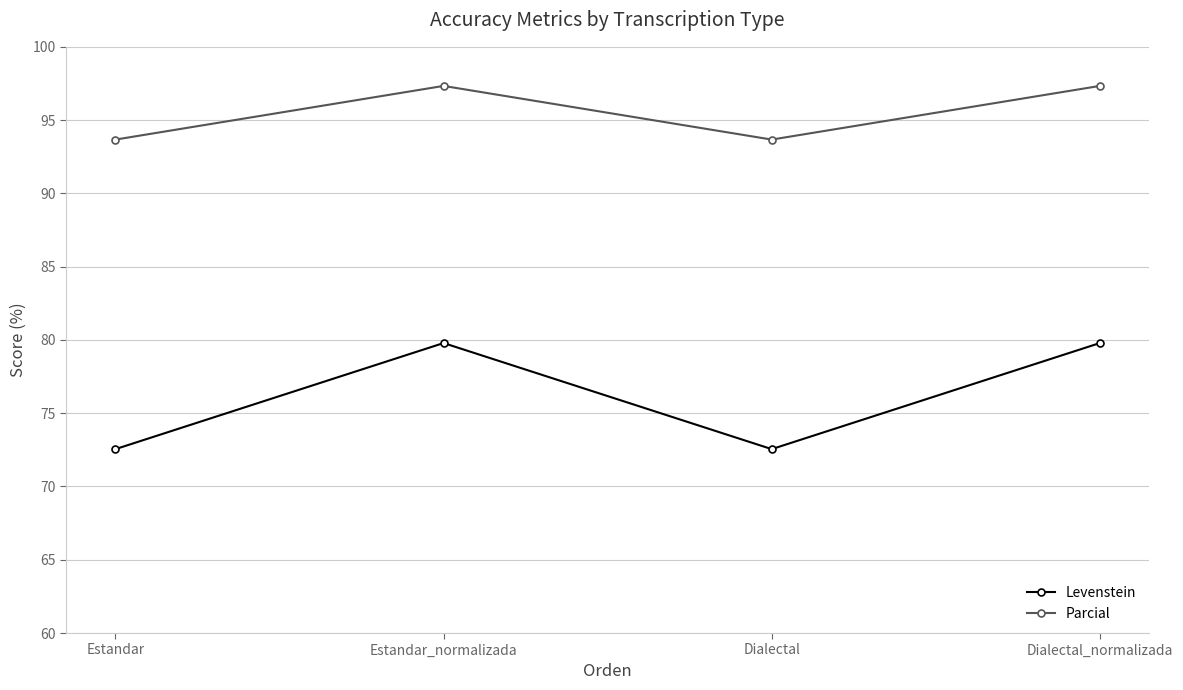

What is the total value across all series at Estandar?

166.2